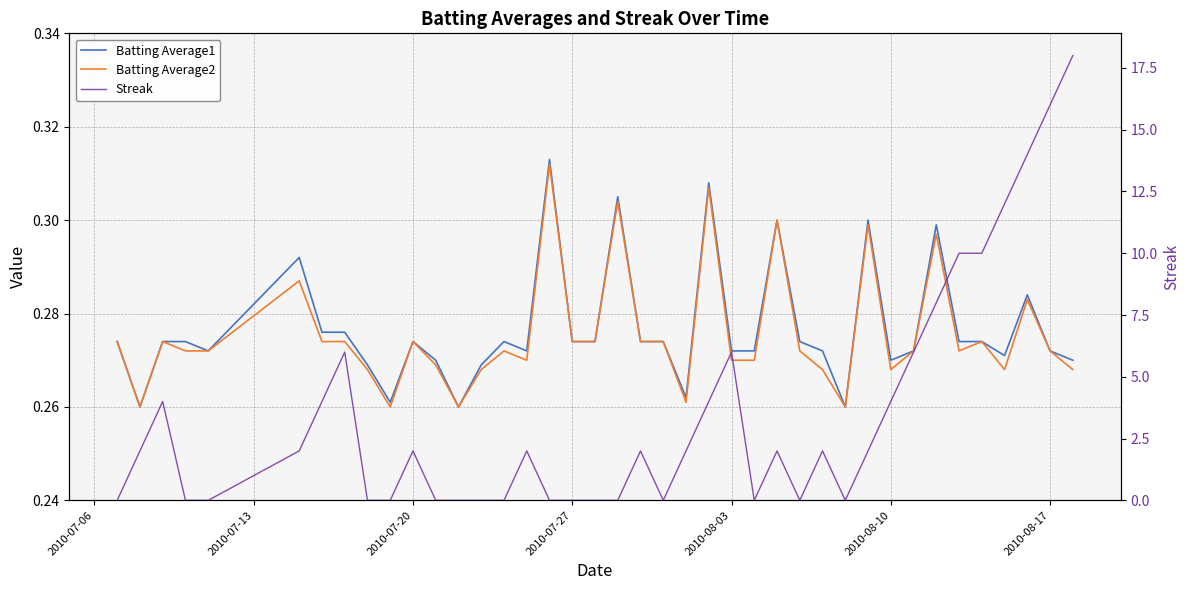

True or false: Batting Average1 and Streak cross at least once.

True